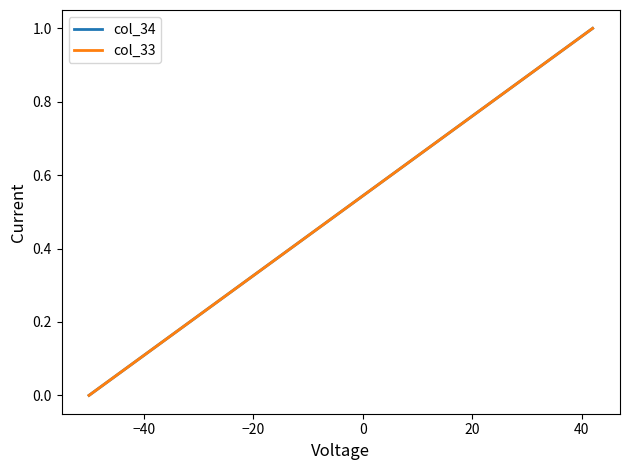

Does the chart have visible grid lines?

No